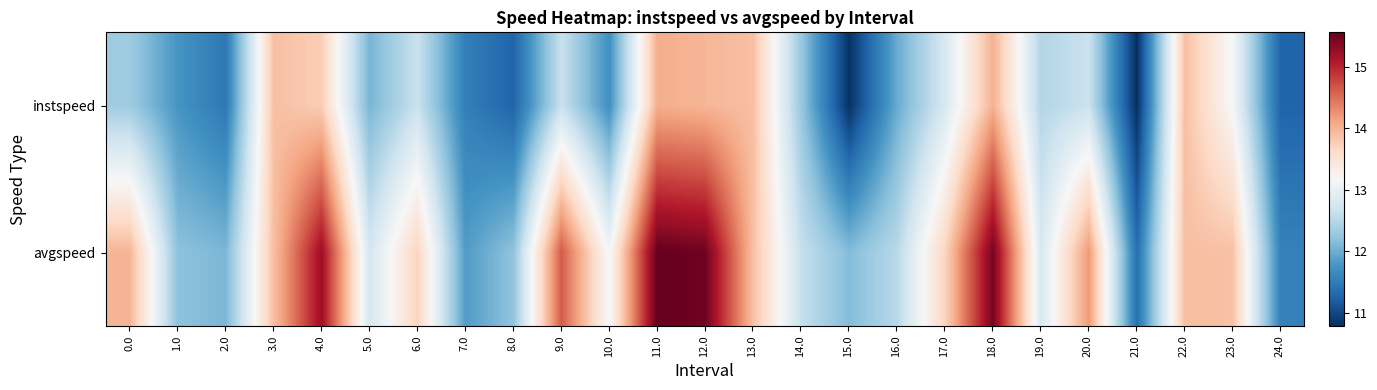

Rank the series by their average value, from lowest to highest.

instspeed, avgspeed